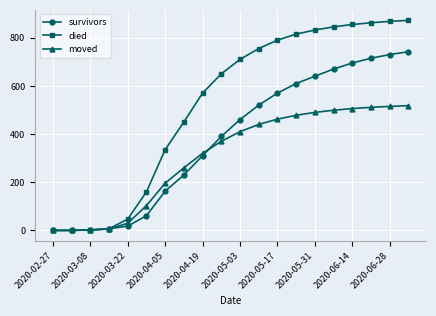

What is the maximum value for moved?

518